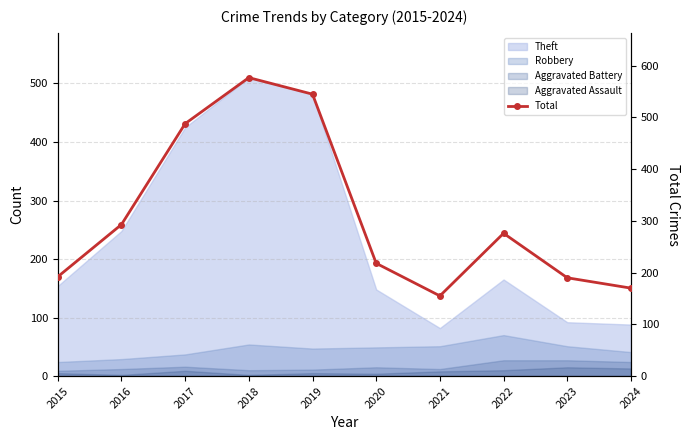

How many points are lower than both their immediate neighbors (excluding endpoints)?

1